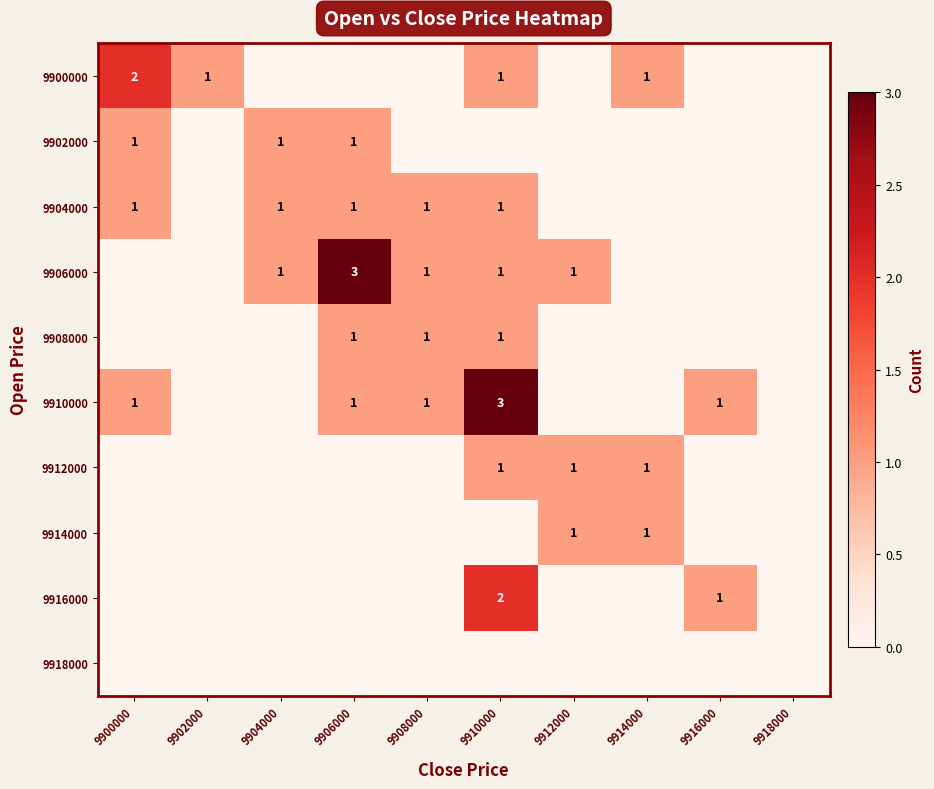

True or false: 9910000 has a value of 3 at 9910000.

True